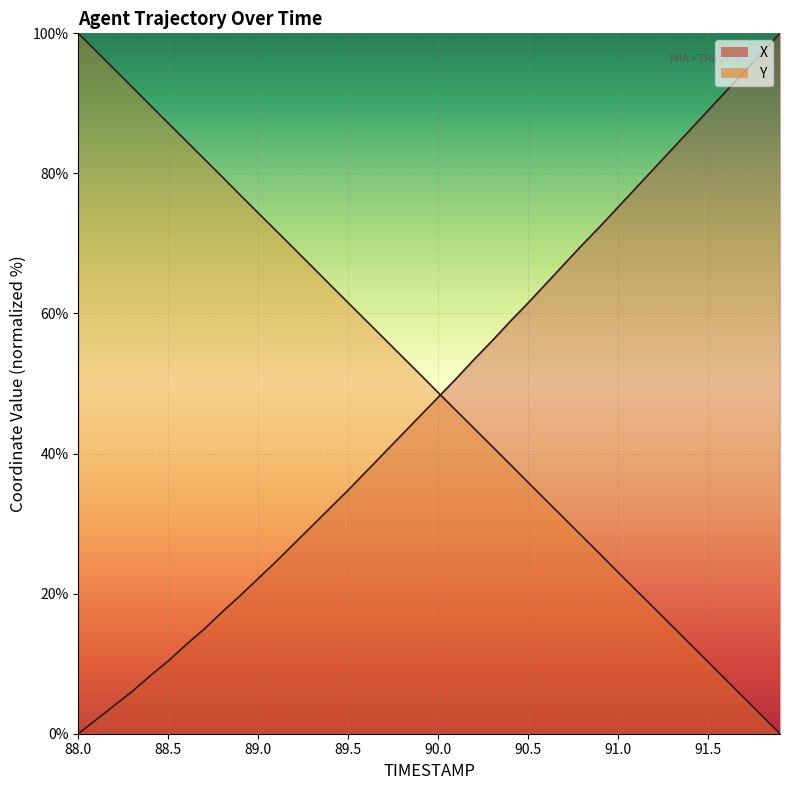

True or false: Y has a value of 79.5 at 88.8.

True